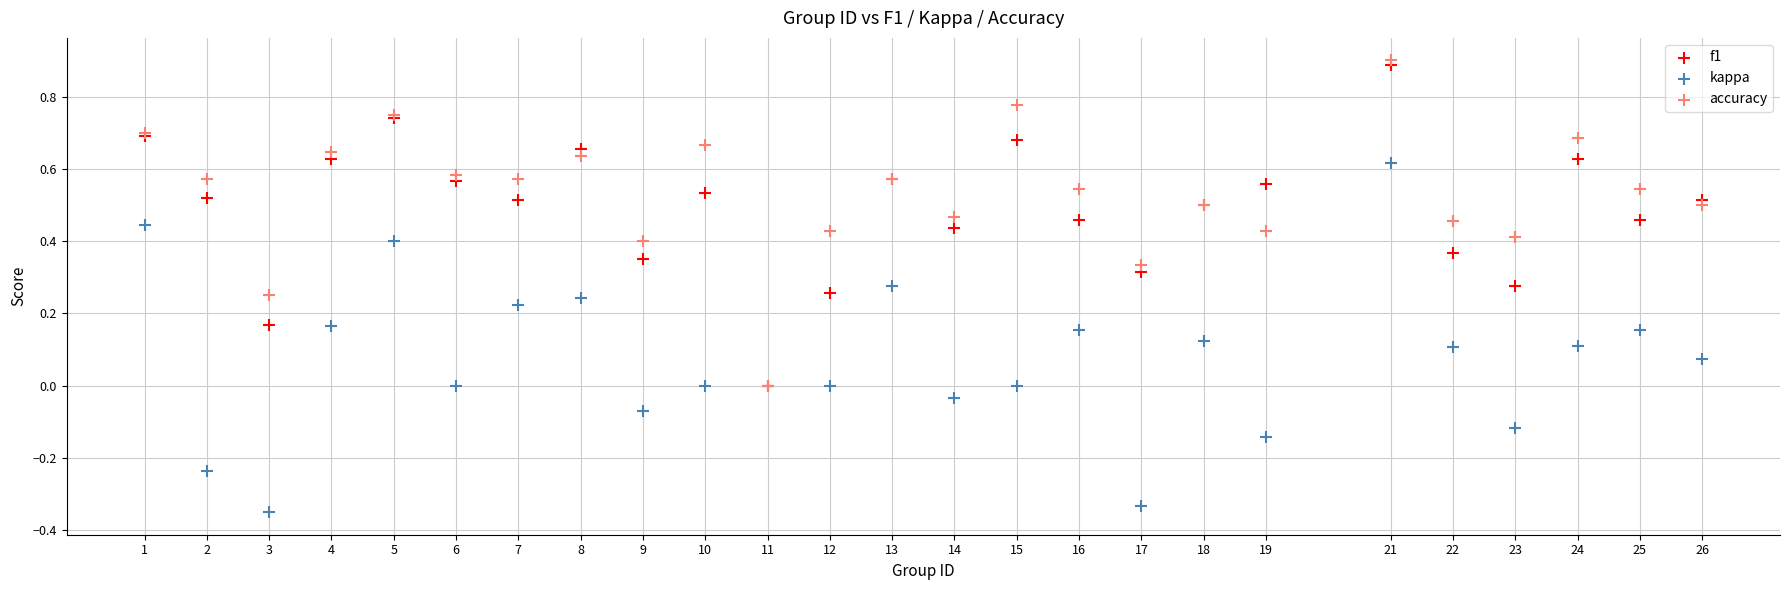

What are all the series names shown in the legend?

f1, kappa, accuracy